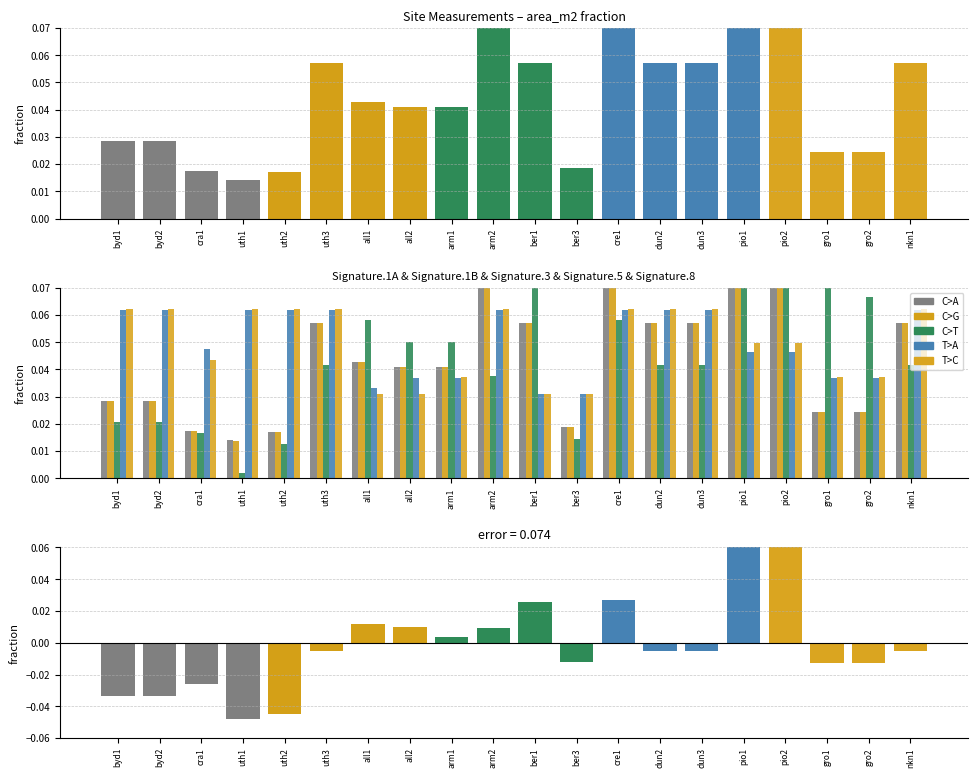

What is the sum of the final_transect_length values at uth3 and ber1?

0.1